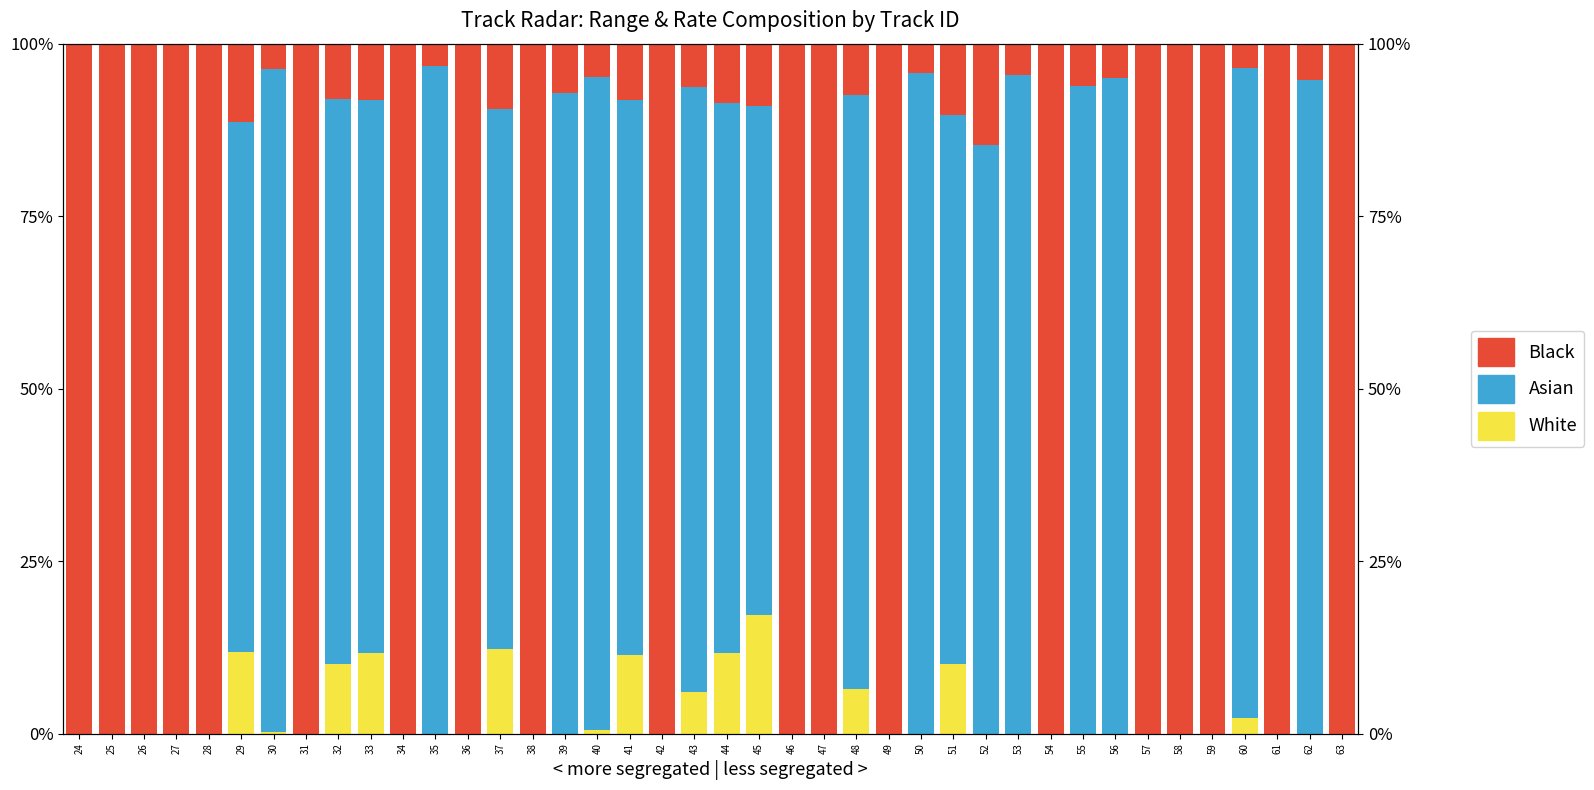

How many groups of bars are there?

40